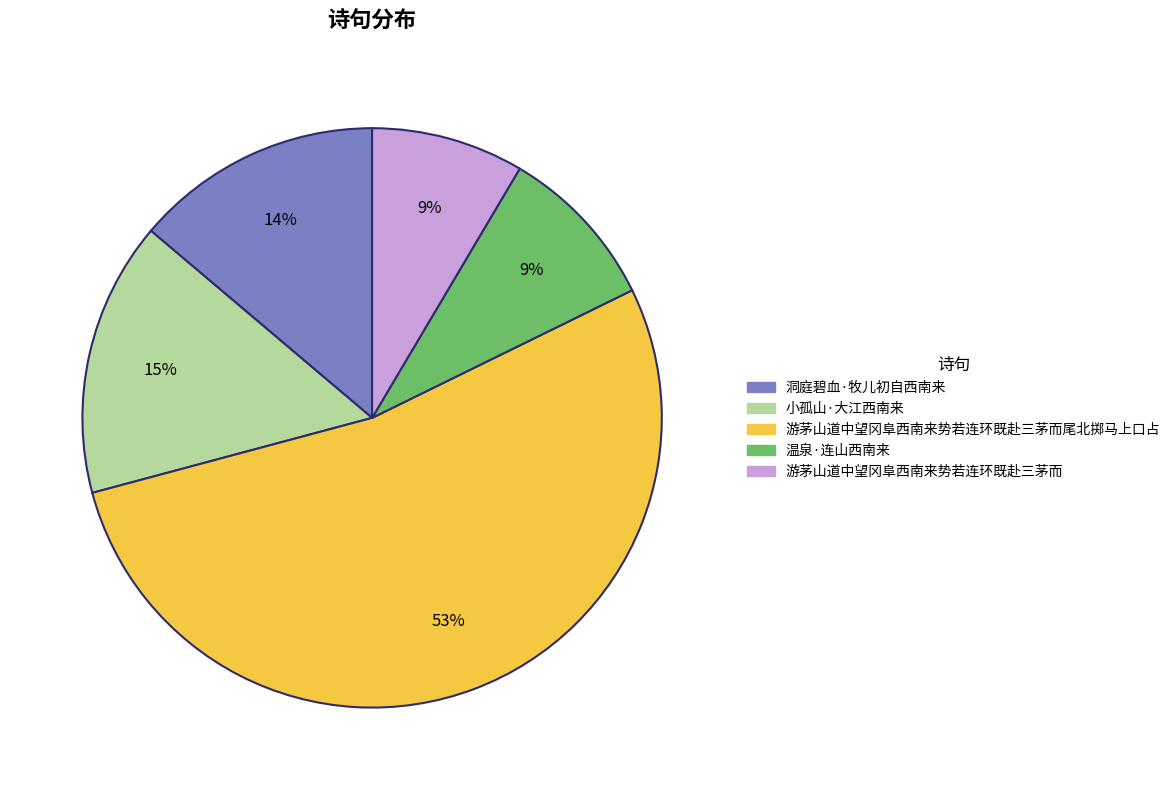

Is there any slice that represents more than half of the pie?

Yes